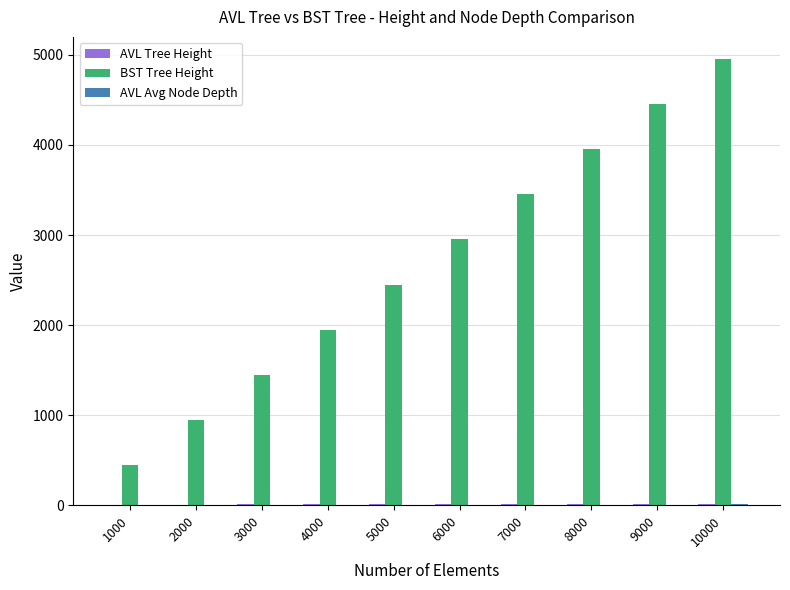

At which category is the sum across all series the highest?

10000